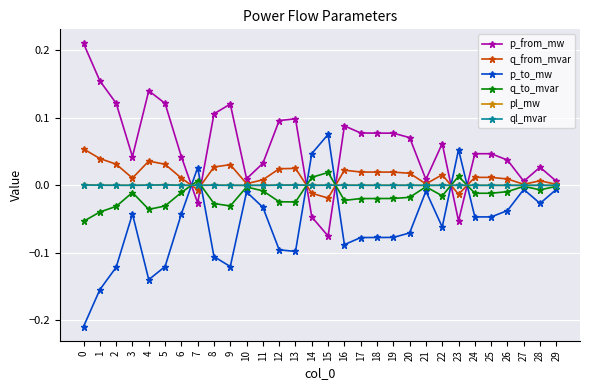

The ql_mvar series shows 0.0 at 13. True or false?

True